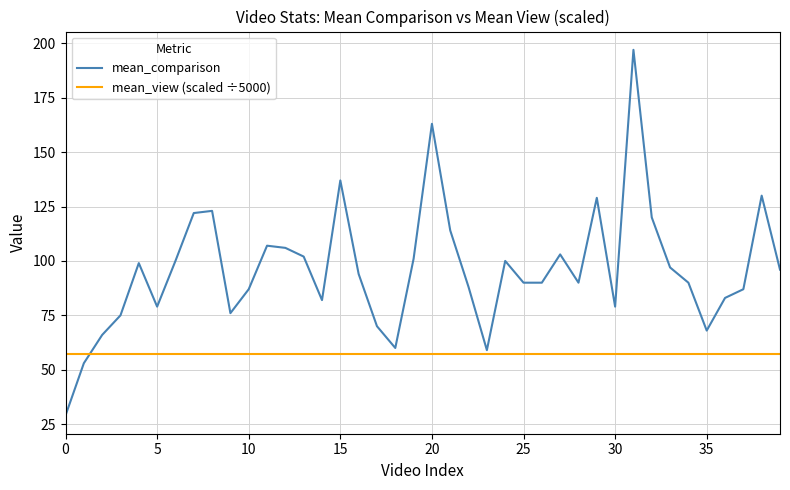

Which series has the largest range (max minus min)?

mean_comparison